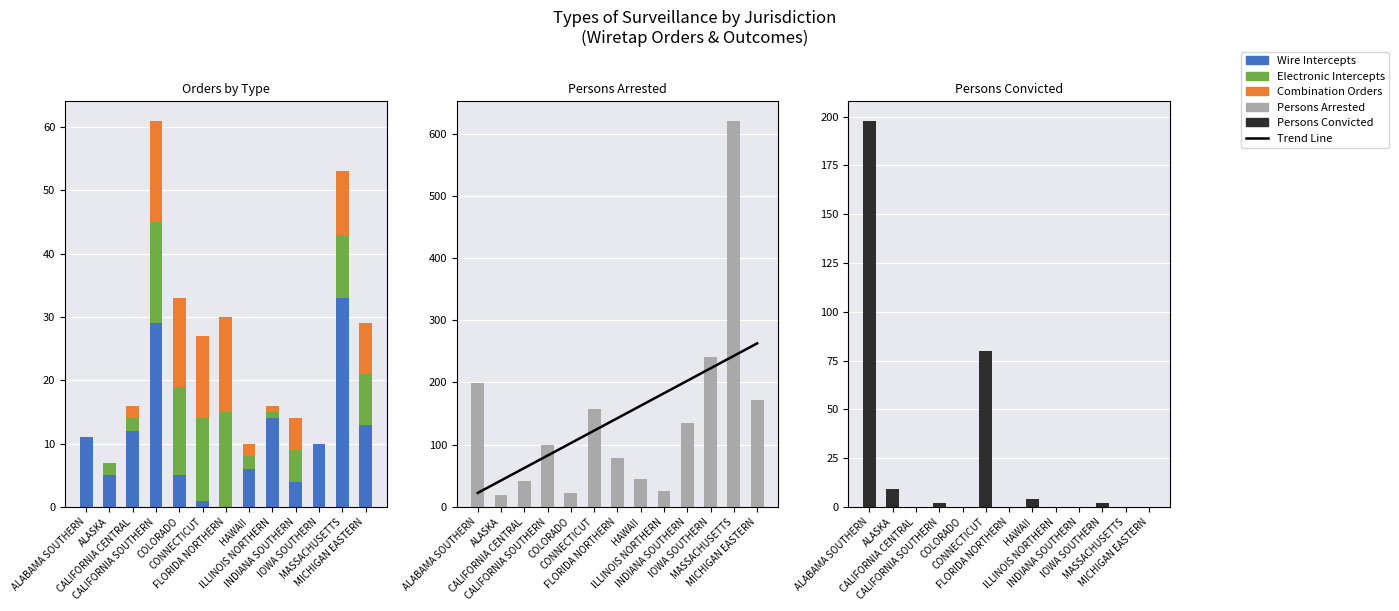

Rank the categories by Trend Line value from highest to lowest.

MICHIGAN EASTERN, MASSACHUSETTS, IOWA SOUTHERN, INDIANA SOUTHERN, ILLINOIS NORTHERN, HAWAII, FLORIDA NORTHERN, CONNECTICUT, COLORADO, CALIFORNIA SOUTHERN, CALIFORNIA CENTRAL, ALASKA, ALABAMA SOUTHERN